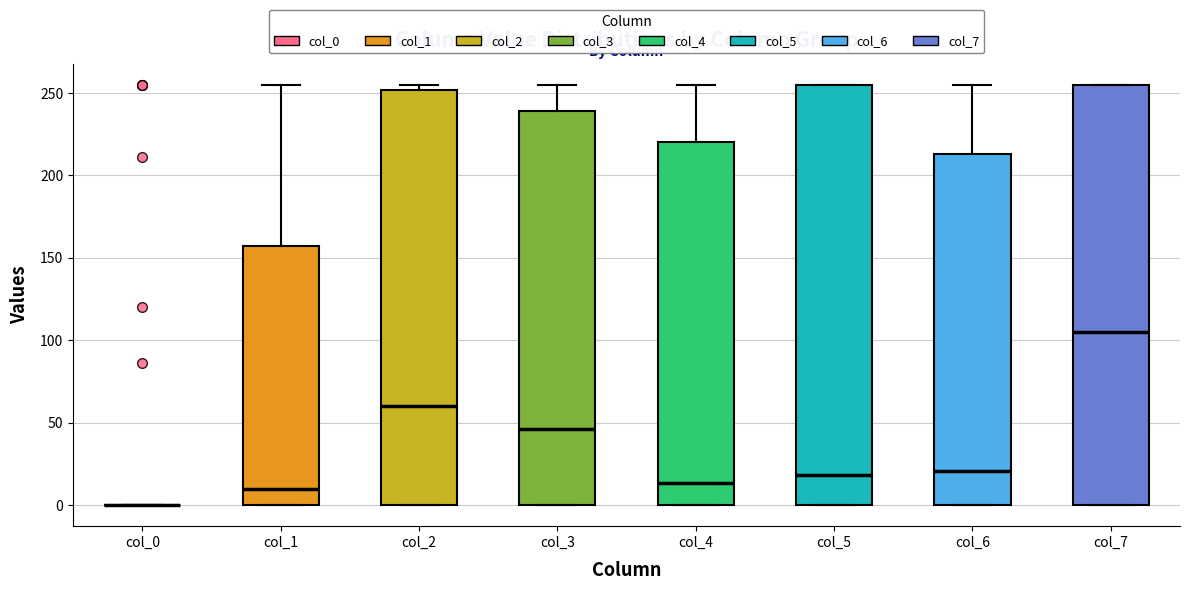

Where does the median line of the box for col_3 sit on the y-axis? The values are not printed on the chart, so give them approximately, as read against the axis.

45